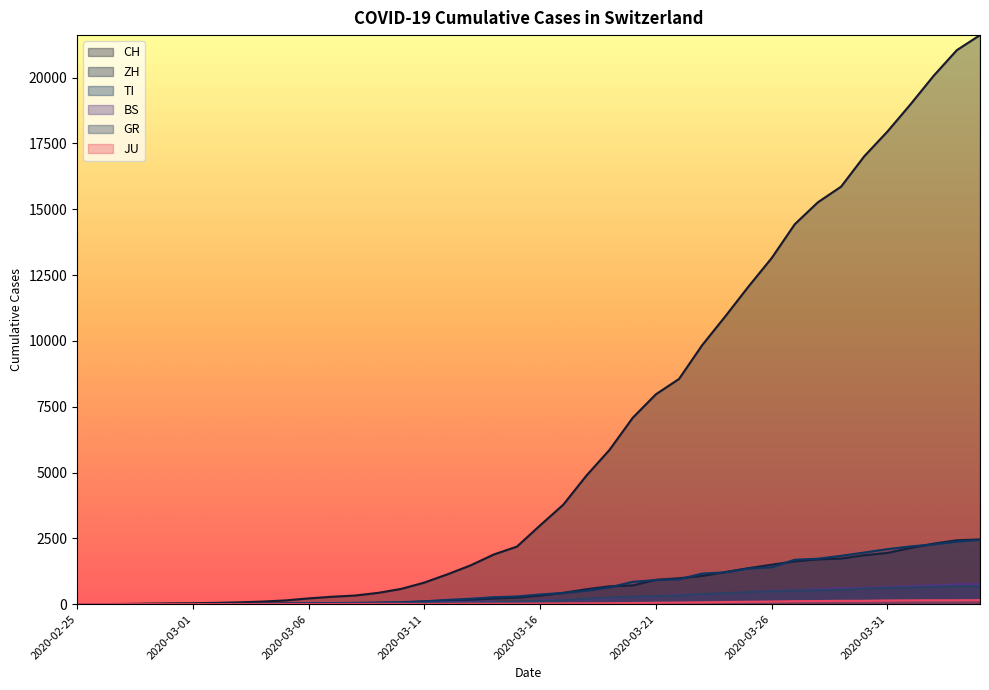

At which label does TI first exceed 368?

2020-03-17